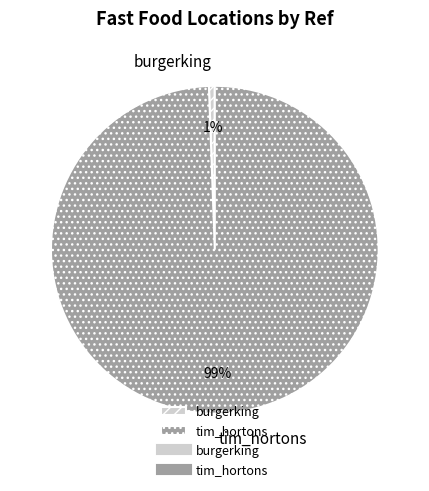

What is the majority slice?

tim_hortons